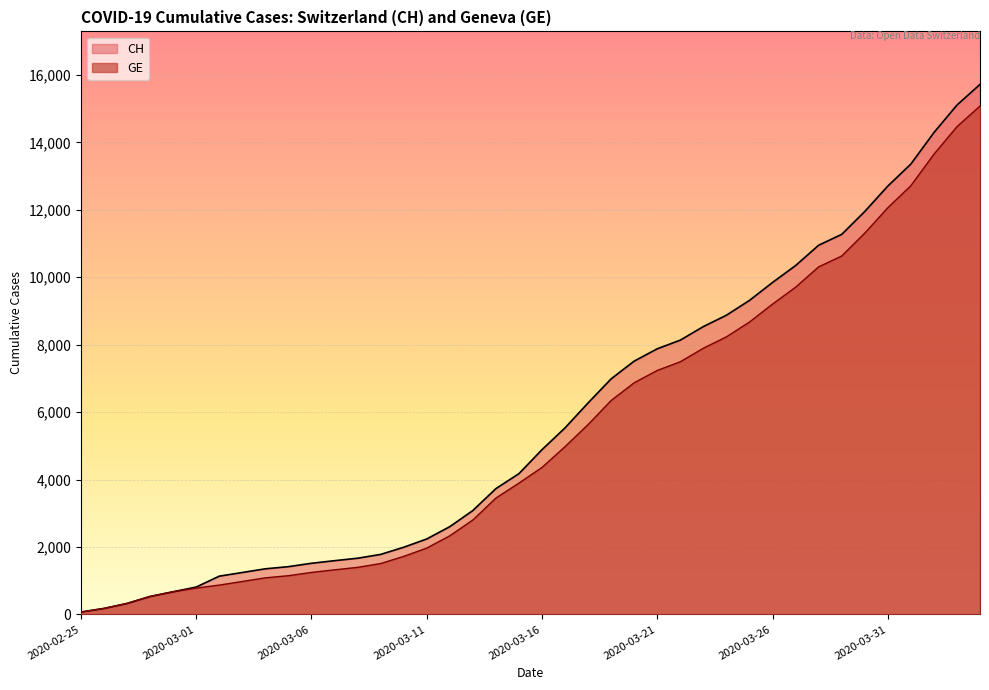

The GE series shows 1323 at 2020-03-07. True or false?

True